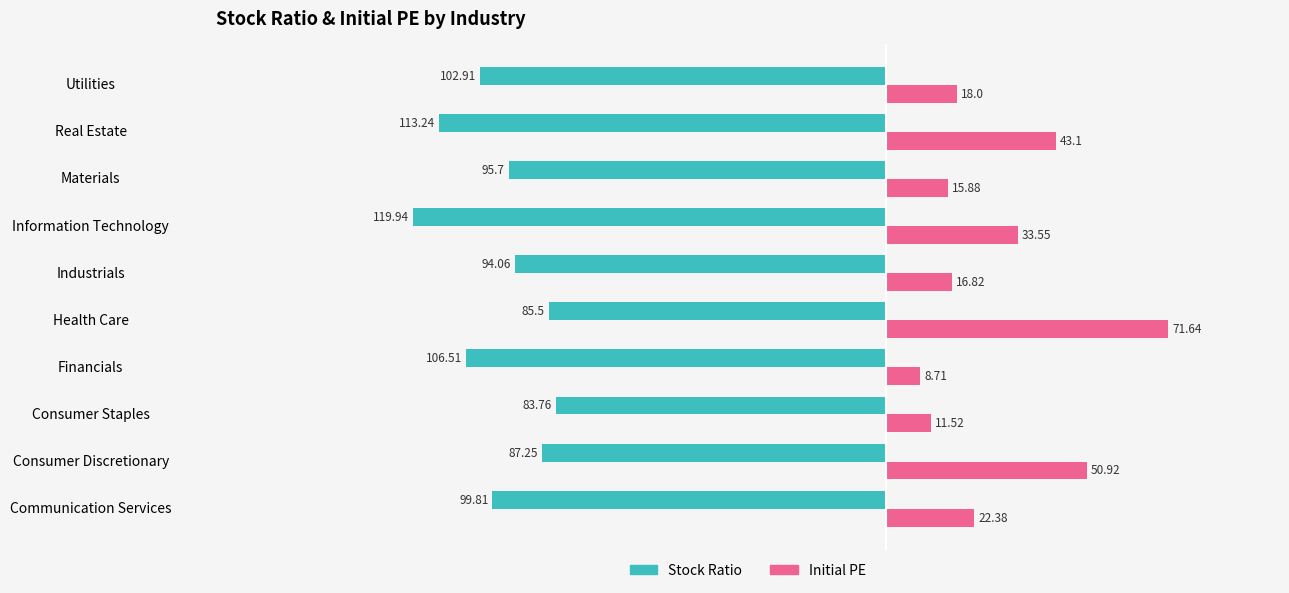

What is the sum of all Stock Ratio values?

-988.7